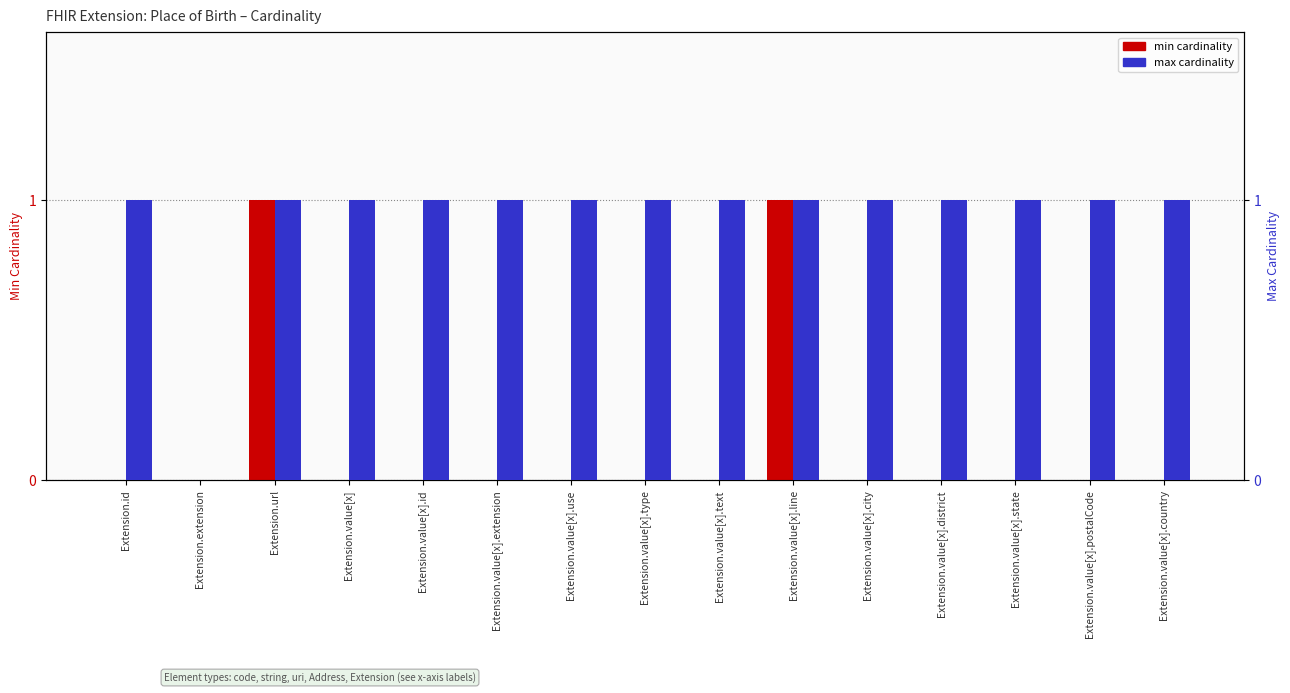

How many positive values does the max cardinality series have?

14